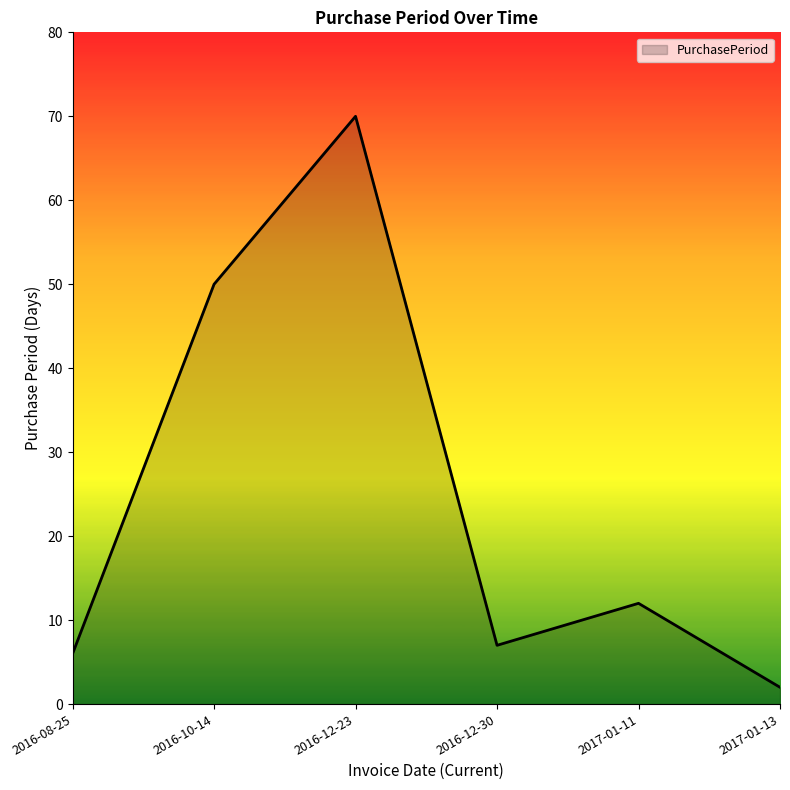

What is the difference between the second highest and second lowest values?

44